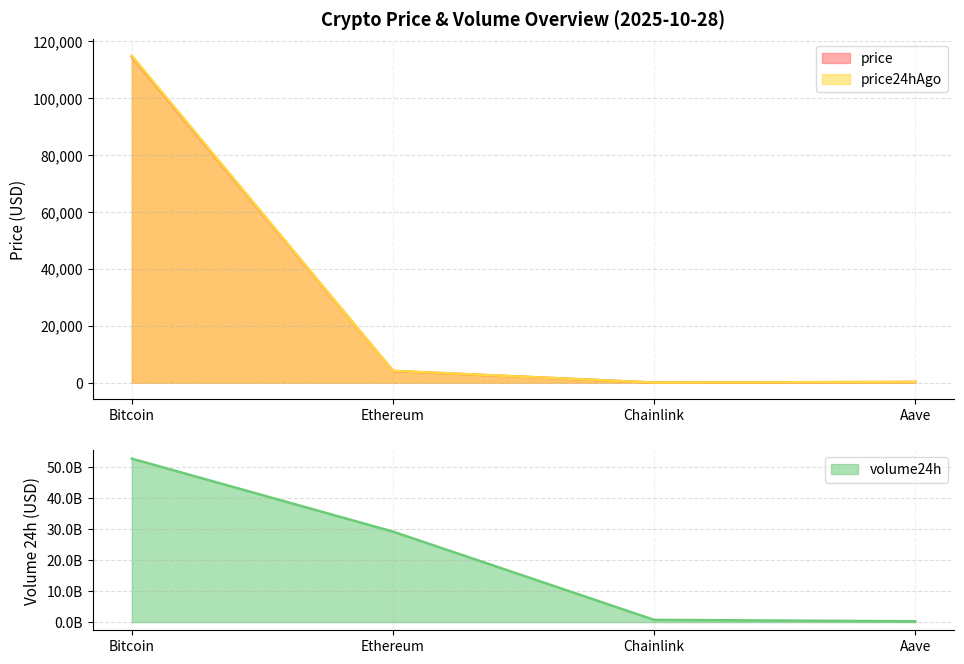

Reading right to left, what are all the values shown in this chart?

price: 233.0	18.4	4106.4	114579.0
price24hAgo: 237.3	18.3	4151.8	114888.0
volume24h: 257167640.0	728454287.0	29247924829.0	52824682106.0